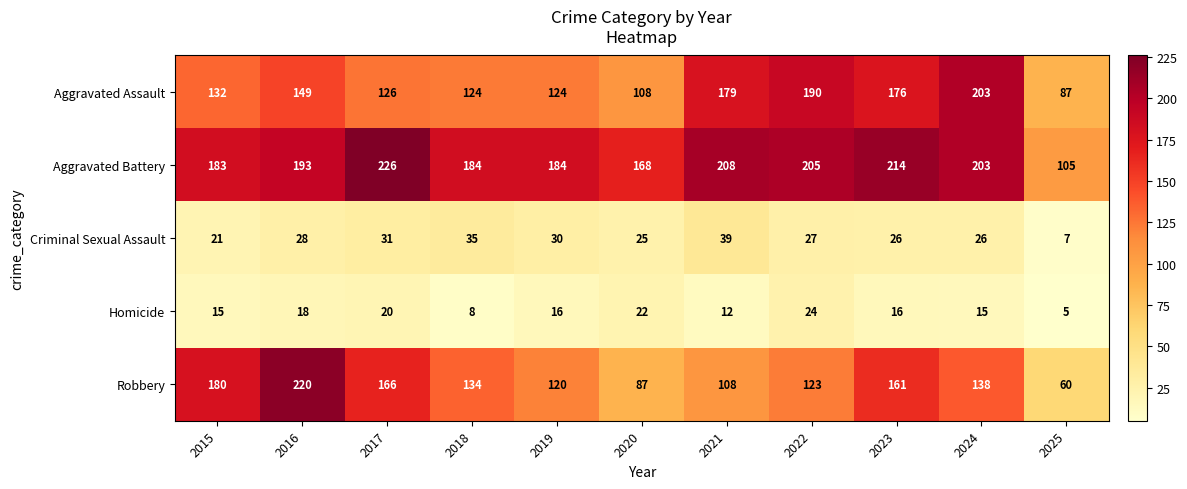

What is the difference between the maximum and second lowest values in the Aggravated Assault series?

95